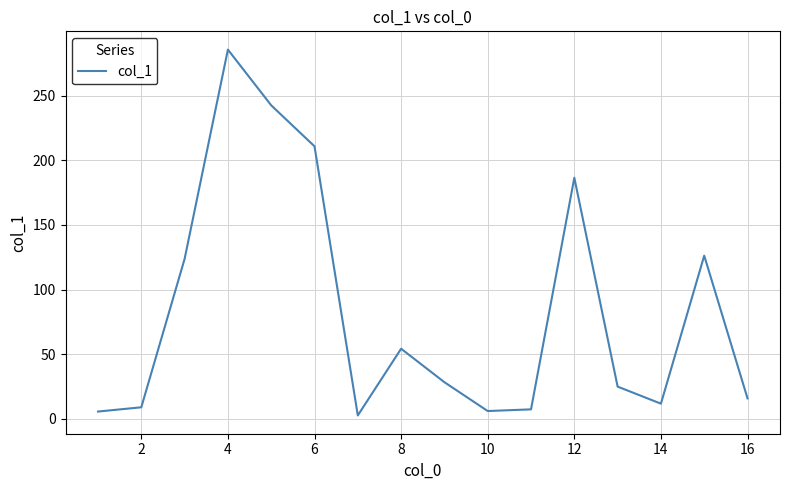

What is the minimum value shown in the chart?

2.6